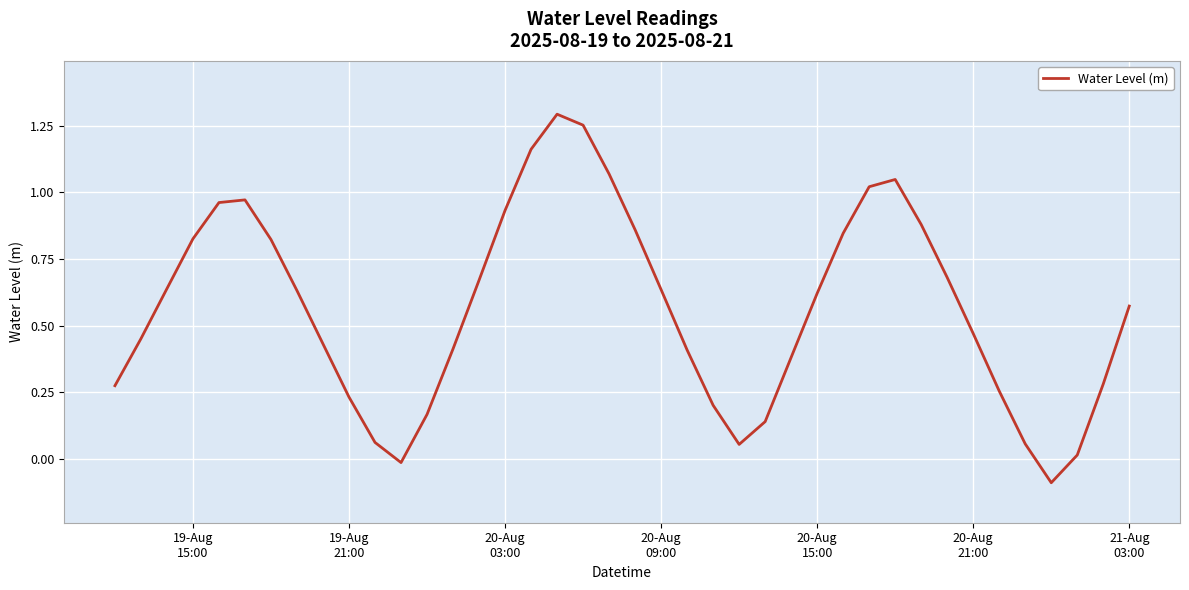

What is the difference between the maximum and minimum values?

1.4